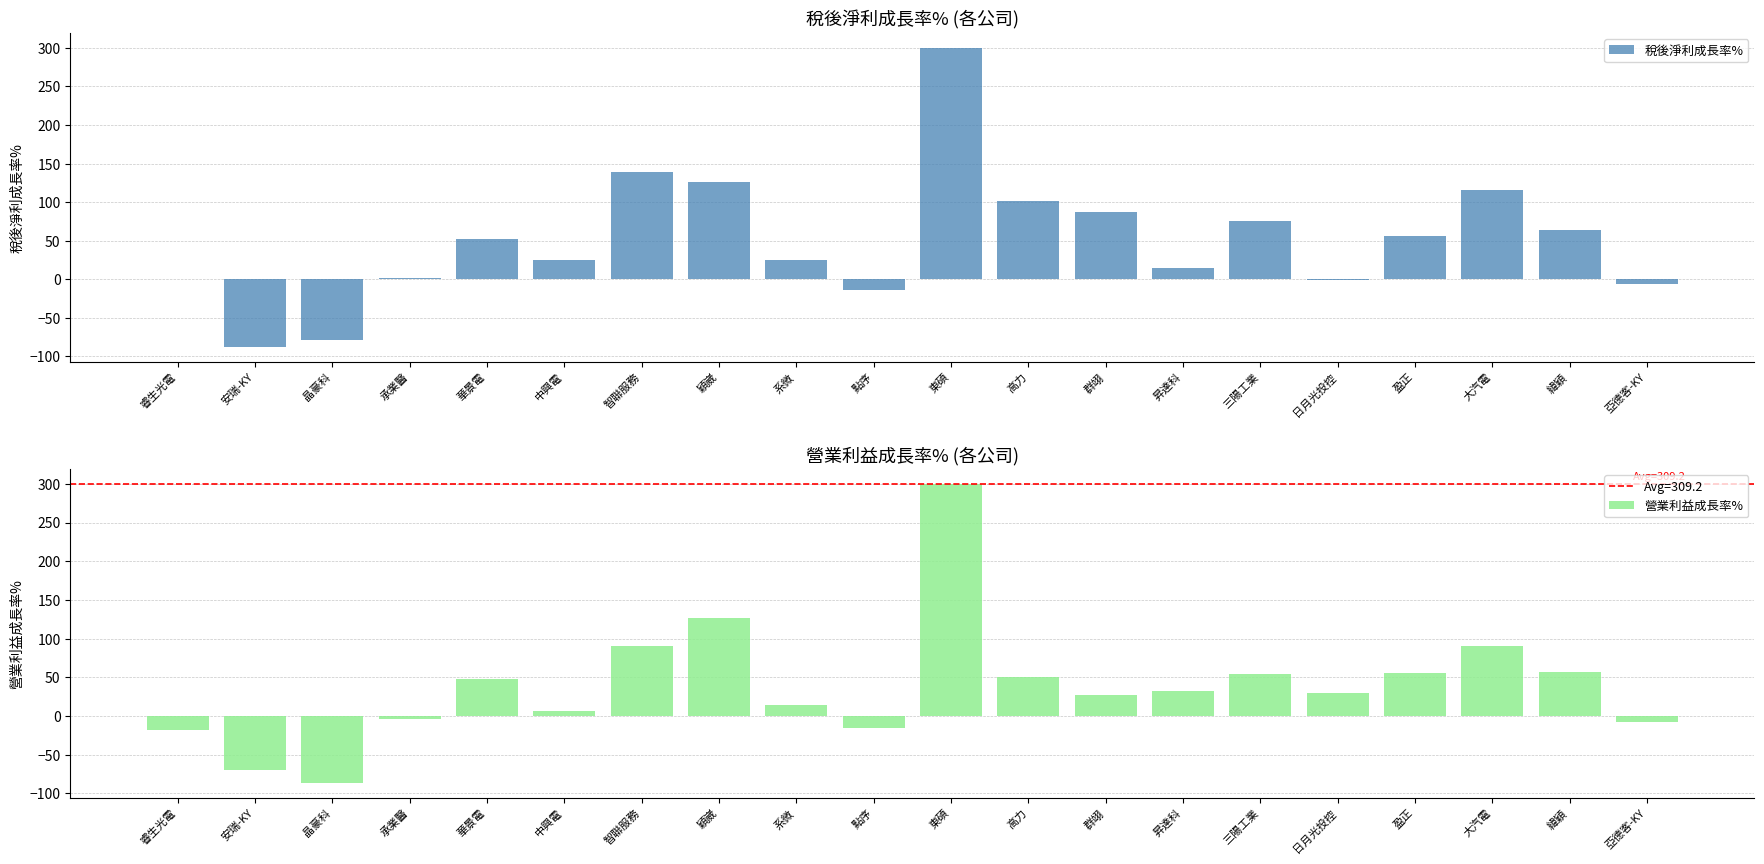

At which label does 稅後淨利成長率% first exceed 52?

華景電